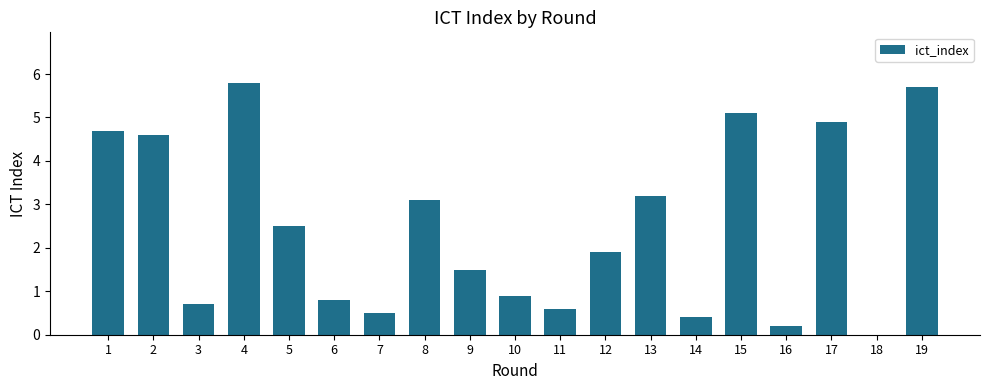

Which has a higher value, 8 or 11?

8